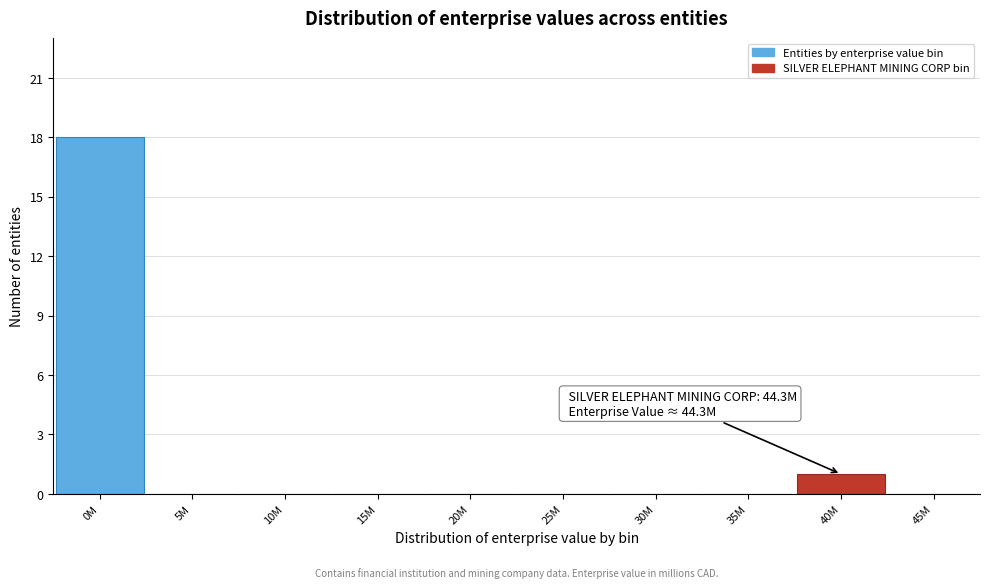

Reading right to left, extract all data points from this chart.

45M=0	40M=1	35M=0	30M=0	25M=0	20M=0	15M=0	10M=0	5M=0	0M=18